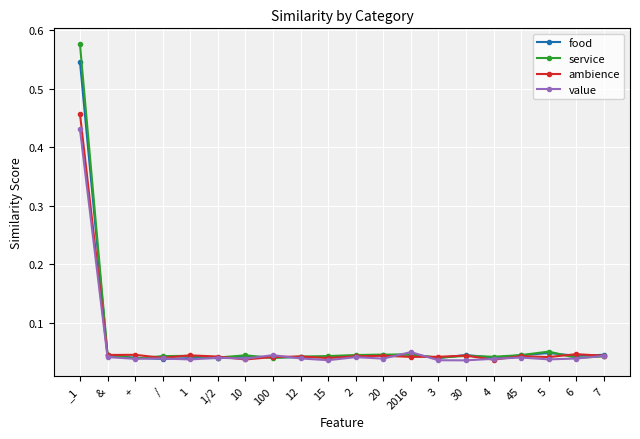

List the series in order of their peak value, lowest first.

value, ambience, food, service